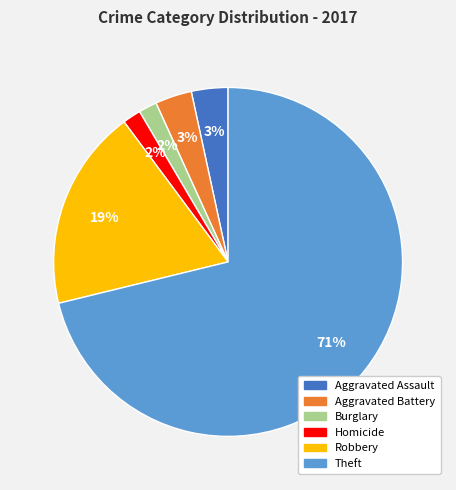

To the nearest percent, what portion does Burglary represent?

2%